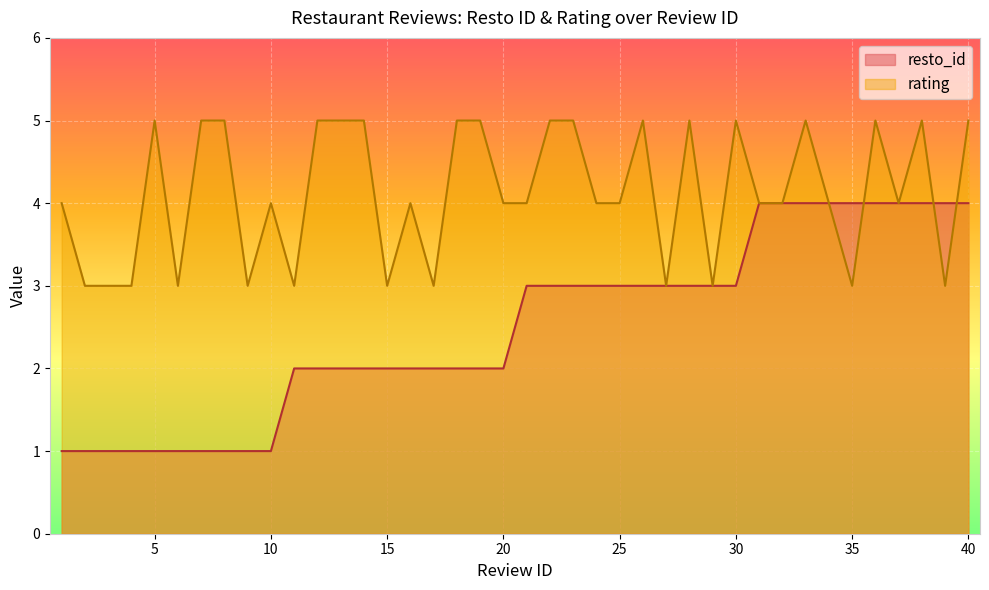

What is the spread (max minus min) of values at 39?

1